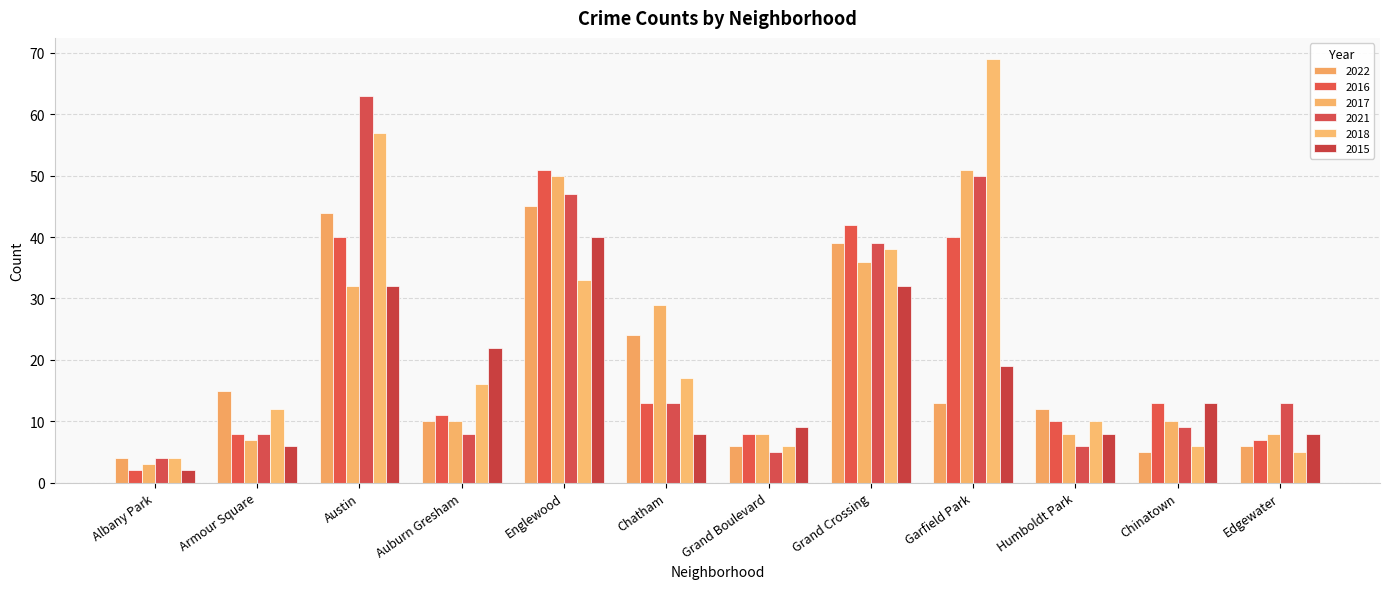

Which category has the lowest value in the 2022 series?

Albany Park